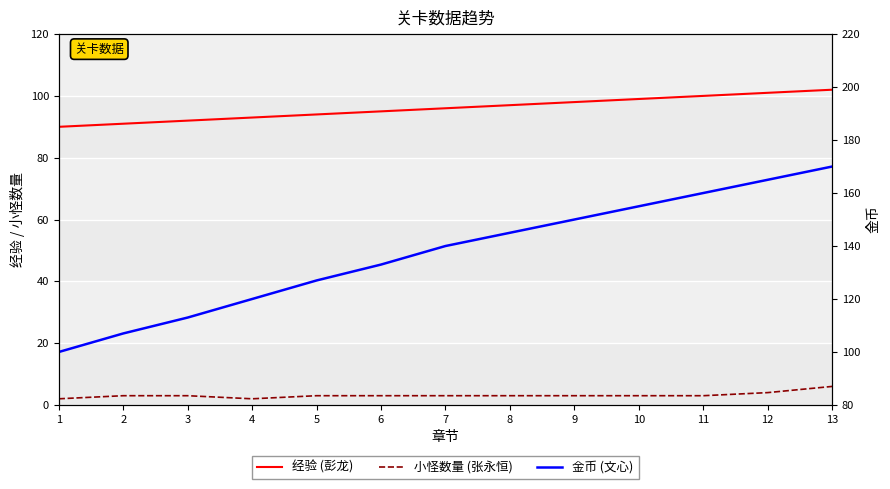

At which label does 经验 (彭龙) first exceed 96?

8